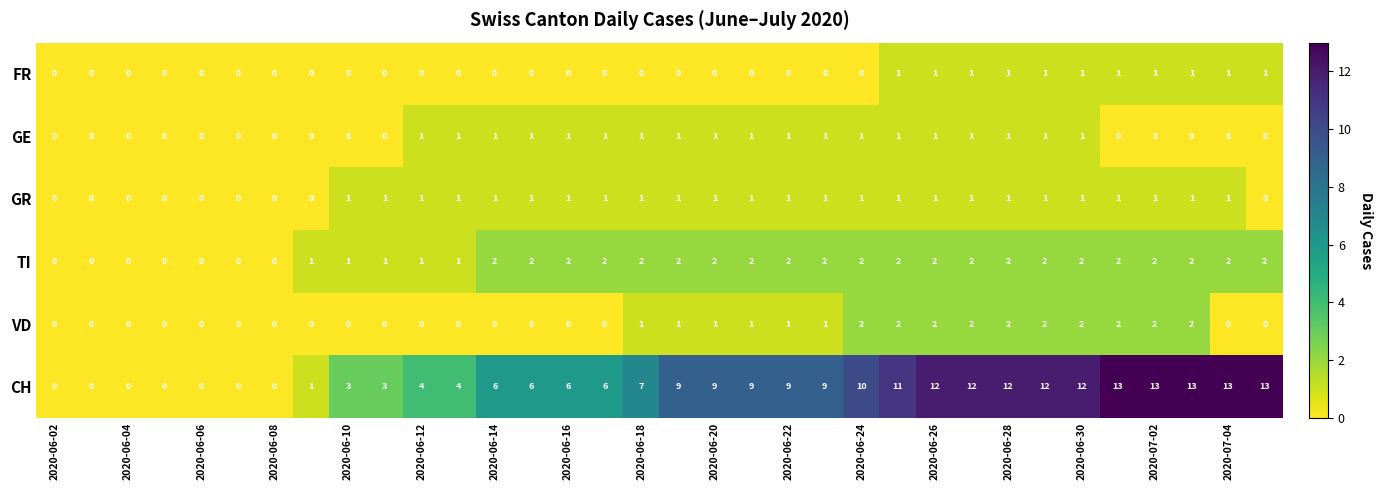

What is the difference between the second highest and second lowest values in the CH series?

13